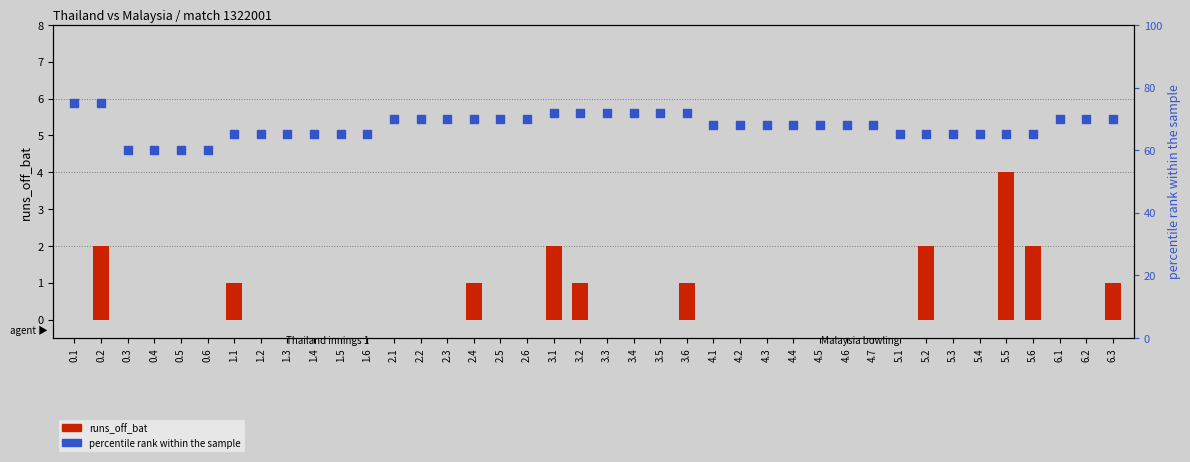

Which series contains the highest Y value?

percentile rank within the sample